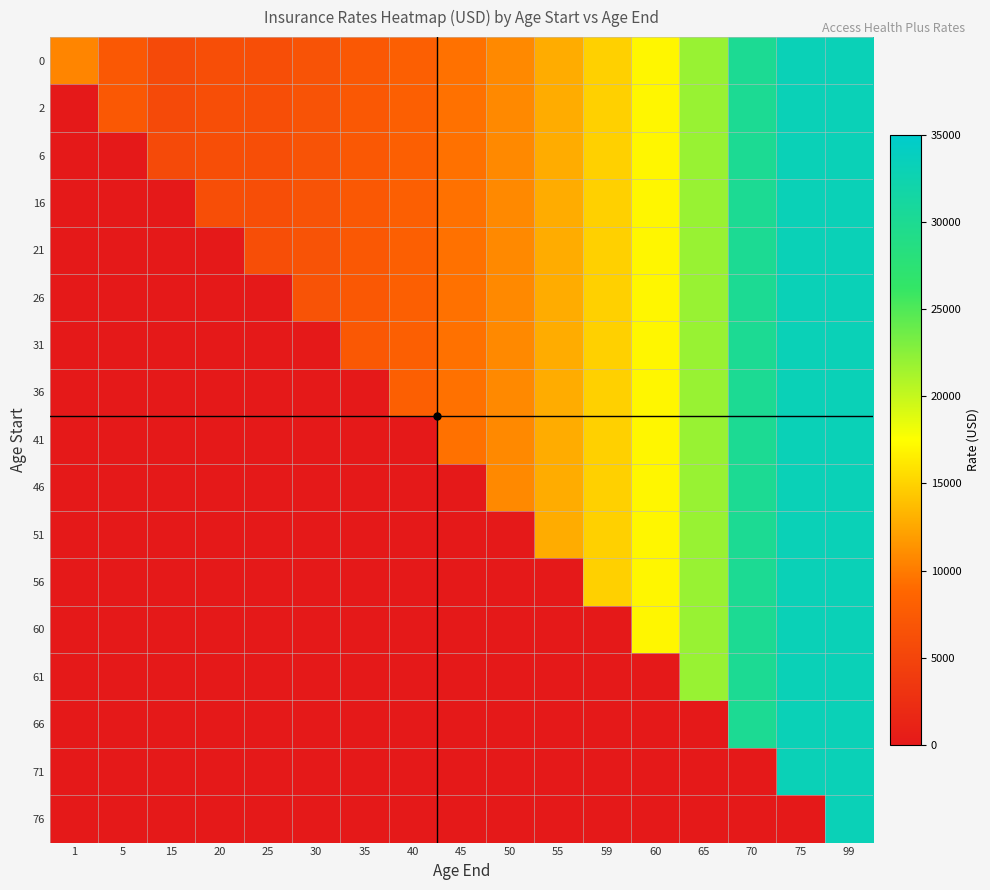

At how many categories does at least one series exceed 25382?

3